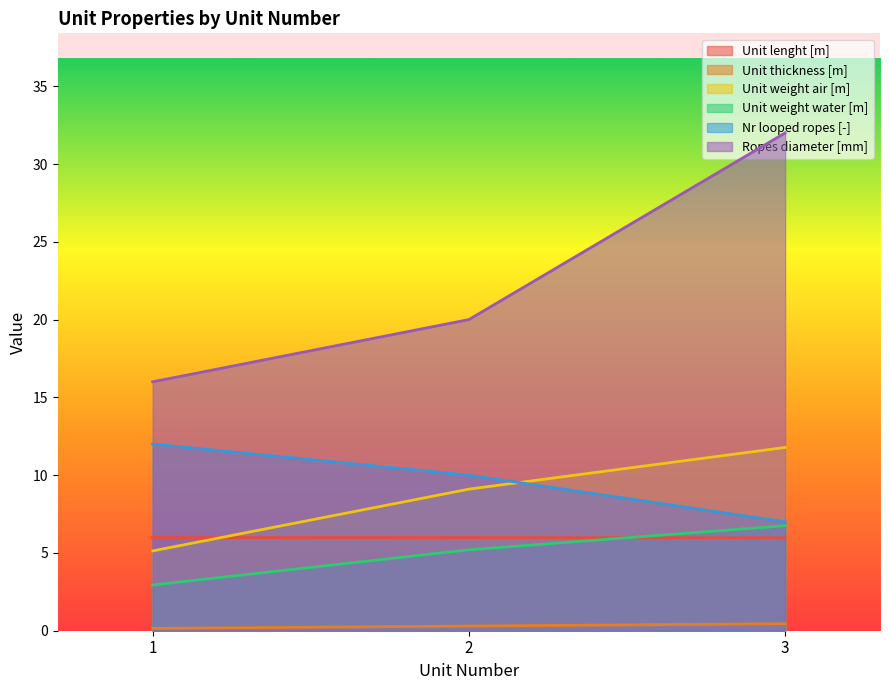

Rank the series by their maximum value, from lowest to highest.

Unit thickness [m], Unit lenght [m], Unit weight water [m], Unit weight air [m], Nr looped ropes [-], Ropes diameter [mm]